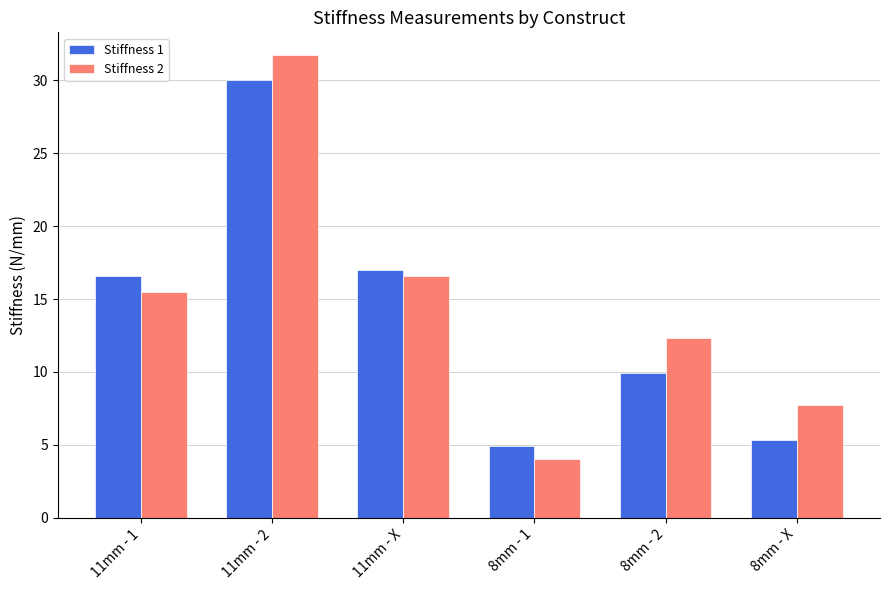

Which category has the lowest value in the Stiffness 2 series?

8mm - 1